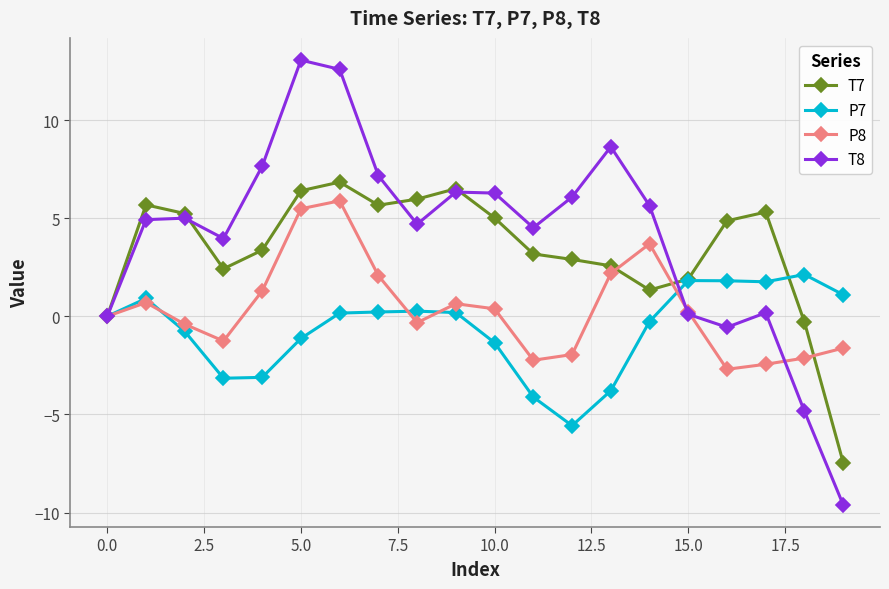

Rank the series by their average value, from highest to lowest.

T8, T7, P8, P7